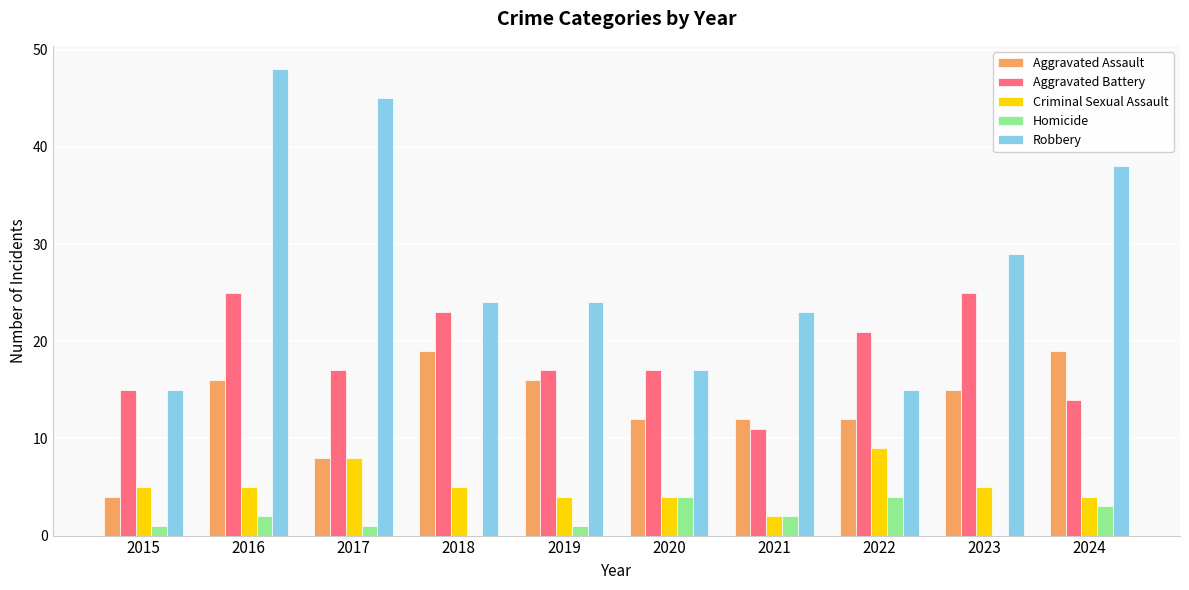

Reading left to right, what are all the values shown in this chart?

Aggravated Assault: 2015=4	2016=16	2017=8	2018=19	2019=16	2020=12	2021=12	2022=12	2023=15	2024=19
Aggravated Battery: 2015=15	2016=25	2017=17	2018=23	2019=17	2020=17	2021=11	2022=21	2023=25	2024=14
Criminal Sexual Assault: 2015=5	2016=5	2017=8	2018=5	2019=4	2020=4	2021=2	2022=9	2023=5	2024=4
Homicide: 2015=1	2016=2	2017=1	2018=0	2019=1	2020=4	2021=2	2022=4	2023=0	2024=3
Robbery: 2015=15	2016=48	2017=45	2018=24	2019=24	2020=17	2021=23	2022=15	2023=29	2024=38